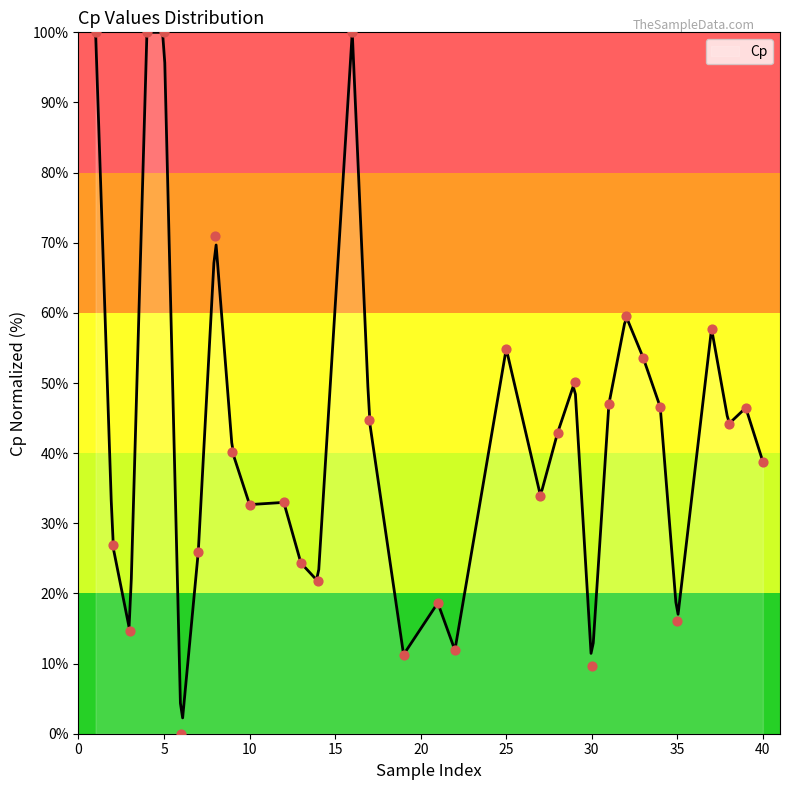

Approximately how many times larger is the value at 19 compared to 32?

0.2